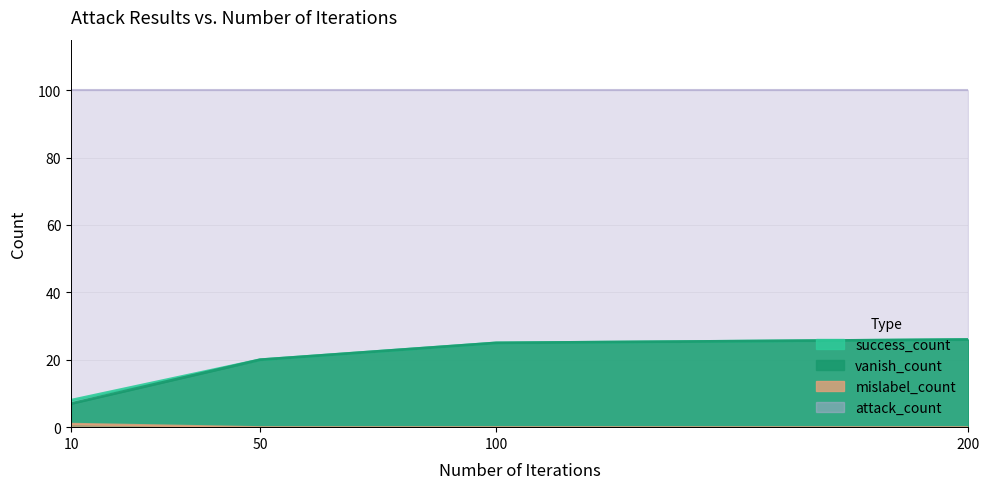

How many data points does each series have?

4